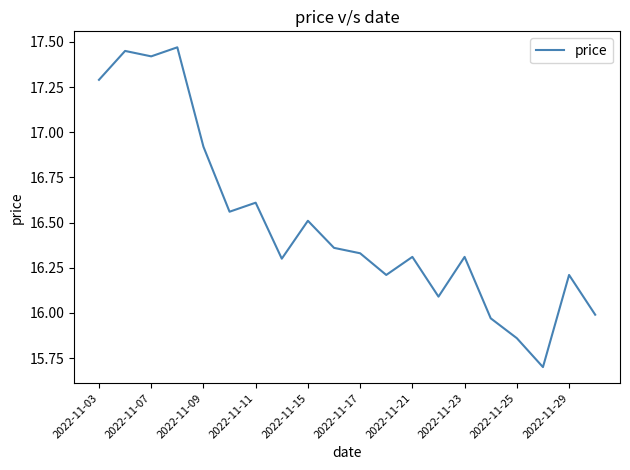

What is the smallest value displayed?

15.7